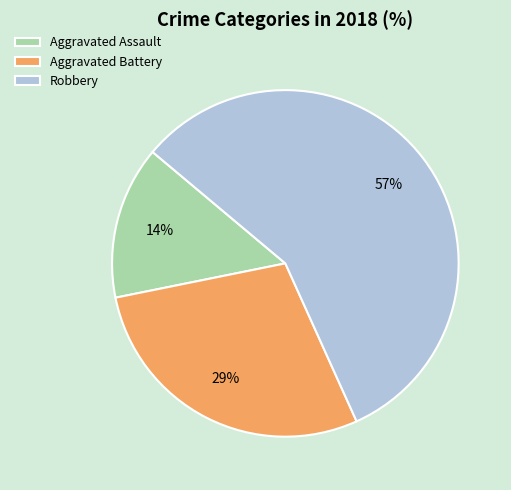

The Aggravated Battery slice represents 29% of the pie. True or false?

True